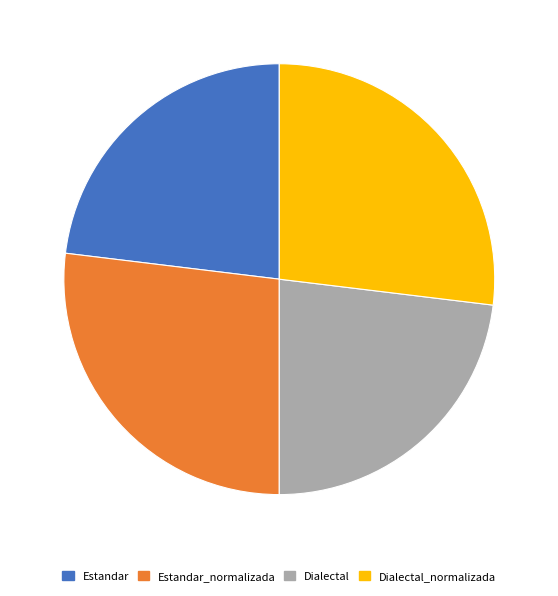

Is there a majority slice in this chart?

No